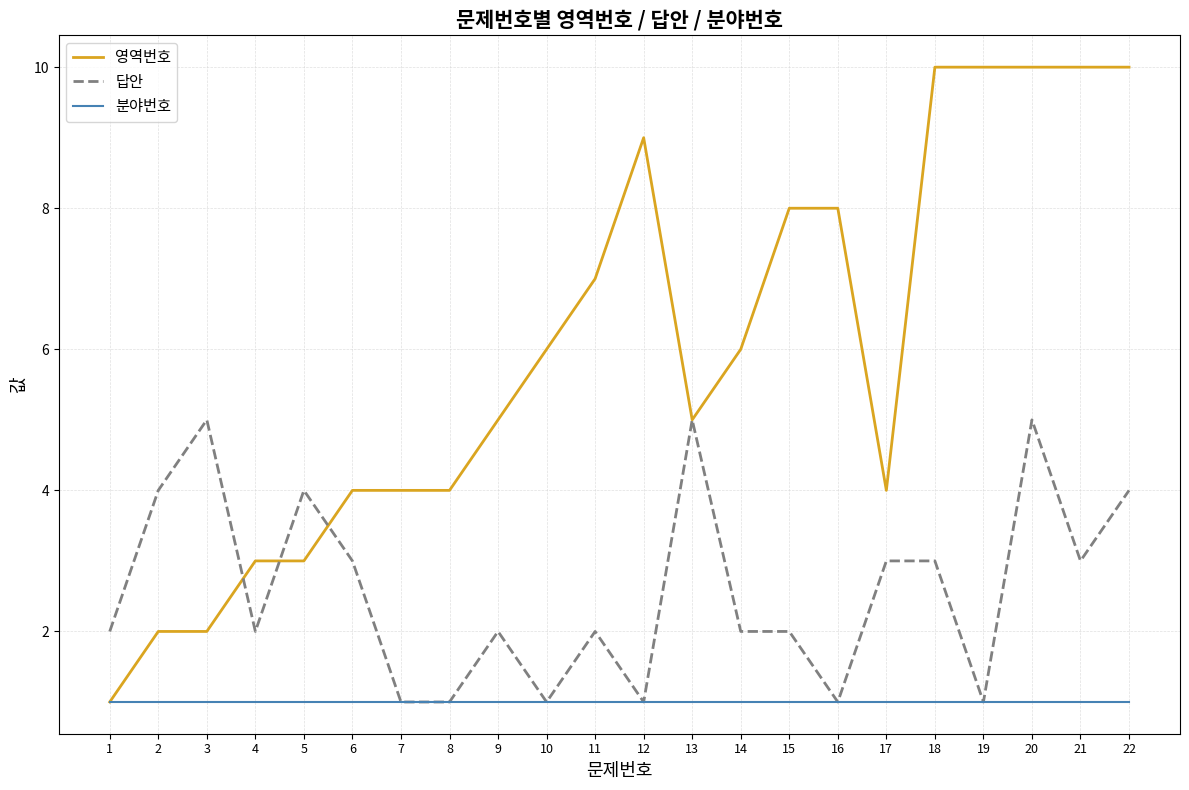

Is it true that 답안 equals 3 at 17?

True